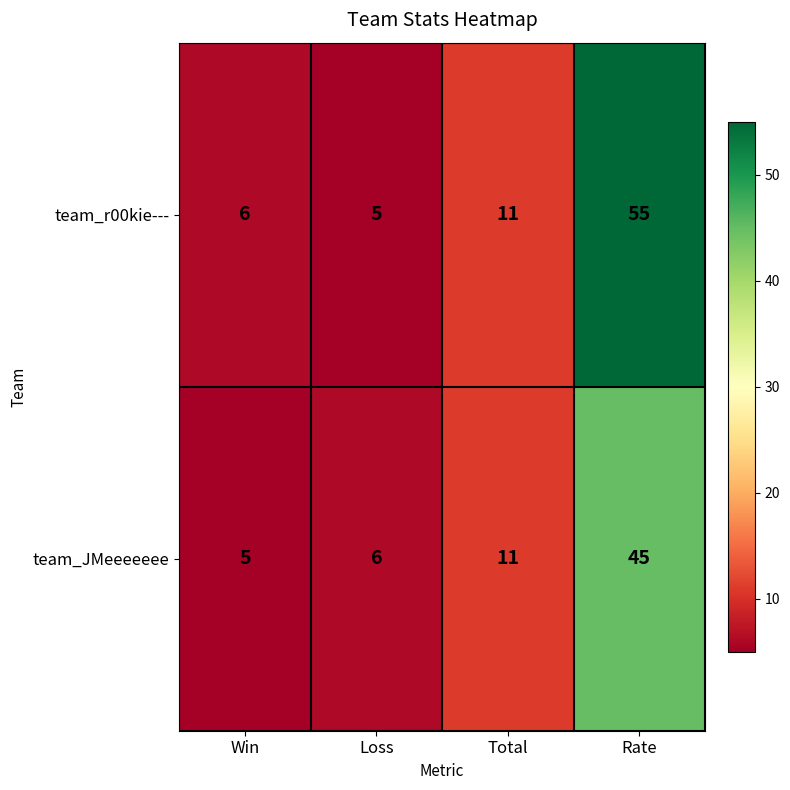

List the series in order of their peak value, highest first.

team_r00kie---, team_JMeeeeeee